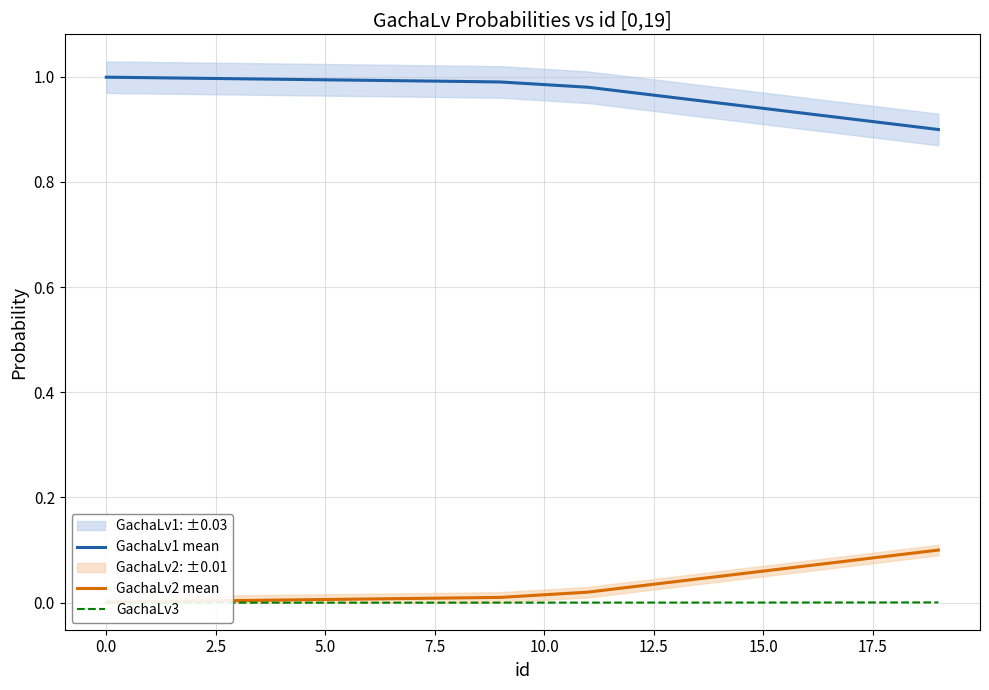

True or false: GachaLv2 mean has more than 2 points higher than both neighbors.

False